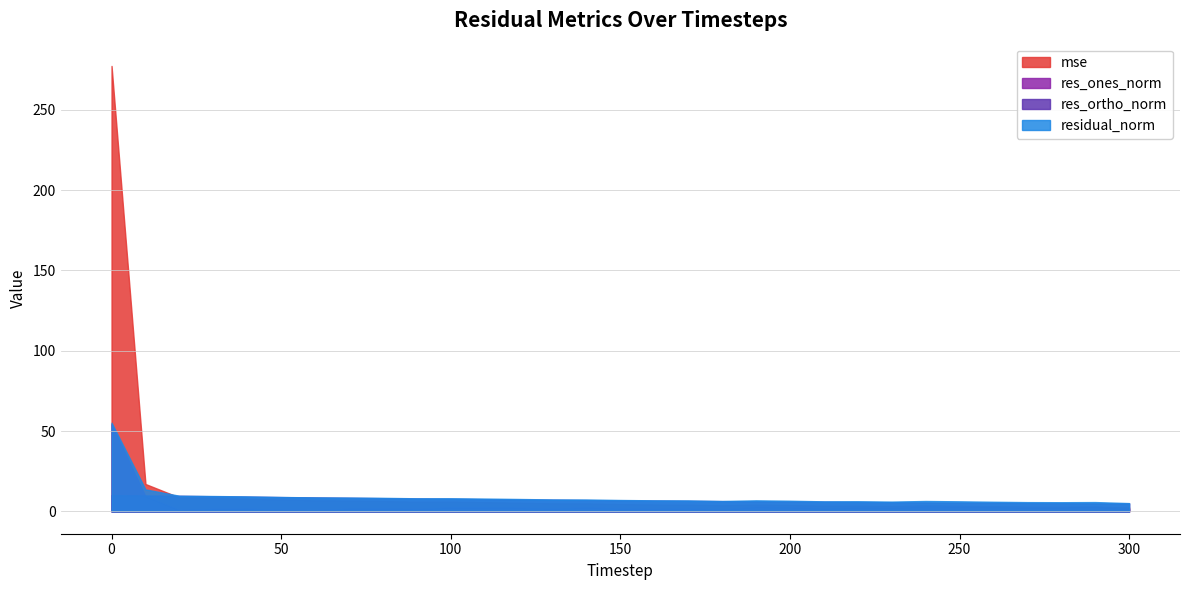

Reading left to right, transcribe all the data shown in this chart.

mse: 277.3	17.1	8.7	8.4	8.0	7.3	6.9	6.8	6.5	6.1	6.1	5.8	5.5	5.1	5.0	4.6	4.3	4.3	3.8	4.3	4.0	3.6	3.6	3.4	3.8	3.6	3.3	3.1	3.0	3.1	2.4
res_ones_norm: 54.3	9.4	0.8	1.6	1.7	1.0	0.8	1.7	1.9	1.5	2.4	2.4	2.3	1.8	2.4	1.9	1.6	2.0	1.1	2.9	2.6	1.9	2.4	2.2	3.3	3.1	2.7	2.5	2.6	3.0	1.5
res_ortho_norm: 10.1	10.0	9.7	9.5	9.2	8.9	8.7	8.5	8.2	8.0	7.8	7.6	7.4	7.2	7.0	6.9	6.7	6.6	6.4	6.3	6.1	6.0	5.9	5.7	5.6	5.5	5.4	5.2	5.1	5.0	5.0
residual_norm: 55.2	13.7	9.8	9.6	9.4	9.0	8.7	8.6	8.5	8.2	8.2	8.0	7.8	7.5	7.4	7.1	6.9	6.9	6.5	6.9	6.7	6.3	6.3	6.1	6.5	6.3	6.0	5.8	5.7	5.8	5.2